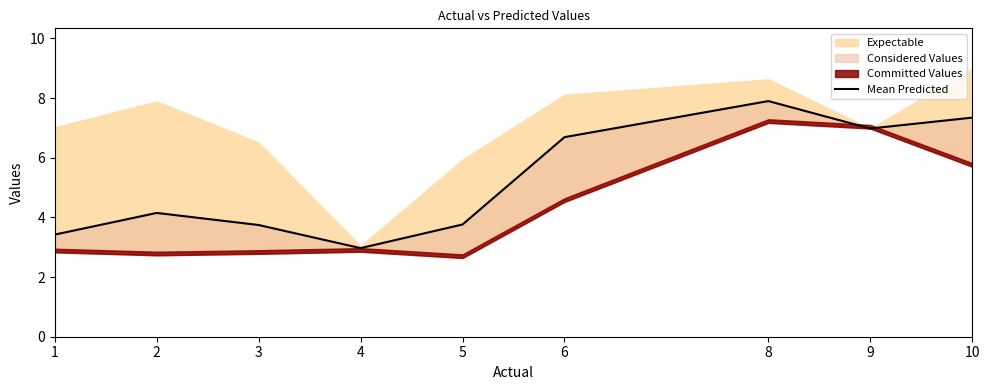

Where is the first local minimum?

4